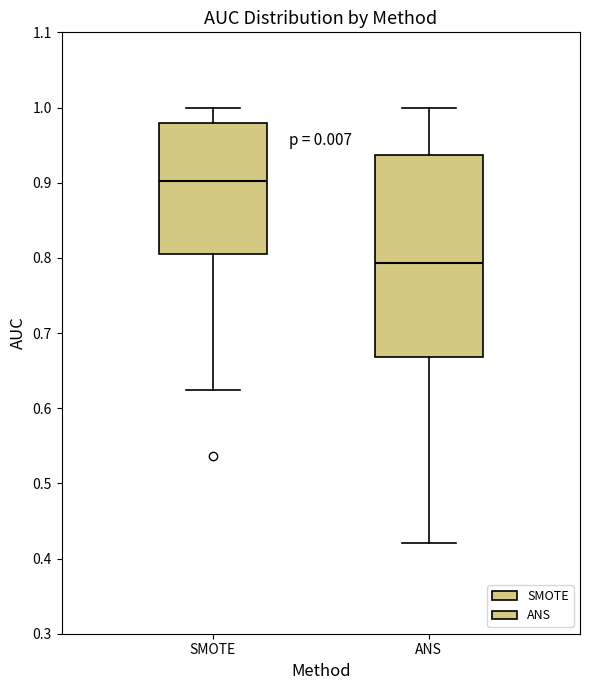

Reading left to right, read every box against the y-axis: the position of its median line, the range the box covers, and the ends of its whiskers. The values are not printed on the chart, so give them approximately, as read against the axis.

SMOTE: median 0.90, box 0.81 to 0.98, whiskers 0.62 to 1.00
ANS: median 0.79, box 0.67 to 0.94, whiskers 0.42 to 1.00